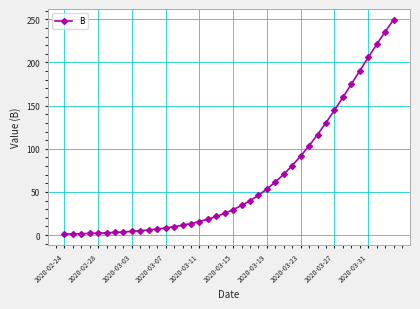

What is the difference between the maximum and minimum values?

248.5